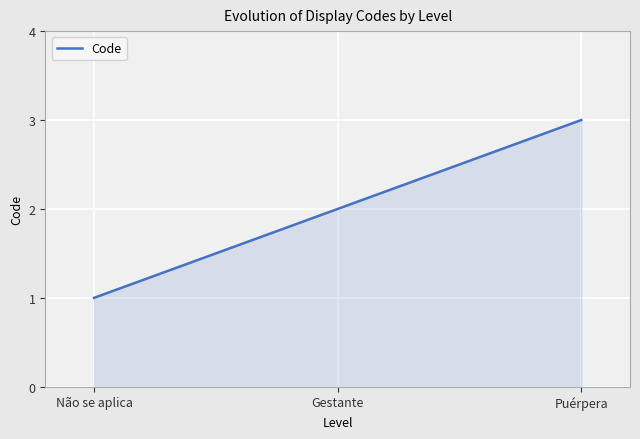

What is the ratio of the value at Gestante to the value at Não se aplica?

2.0